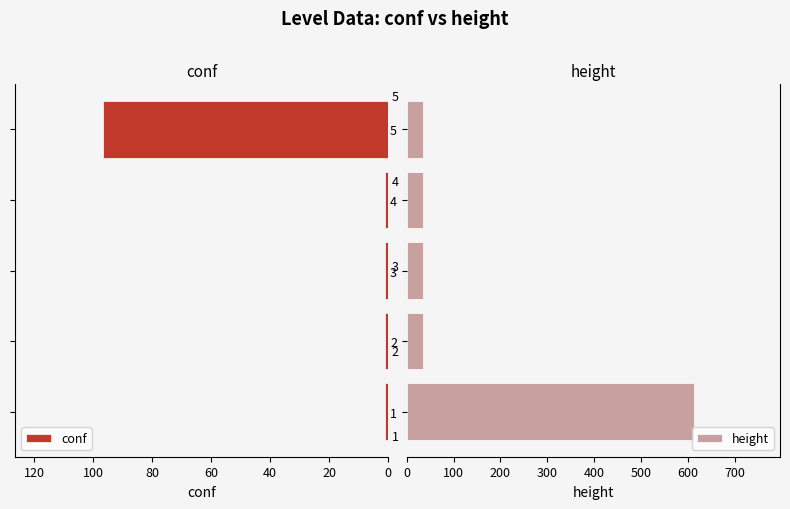

What is the maximum value for conf?

96.6